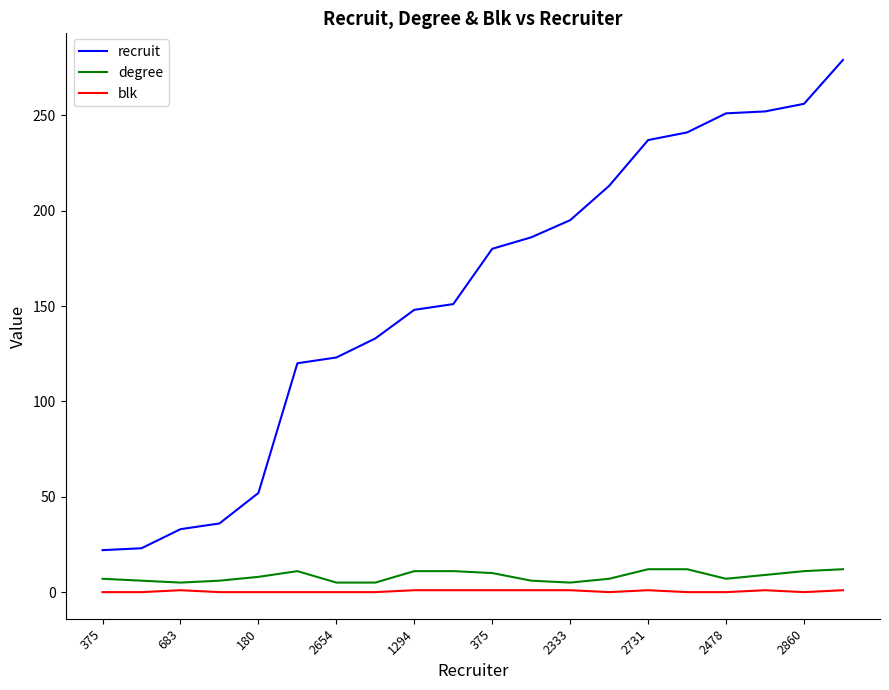

What is the average value of the recruit series?

157